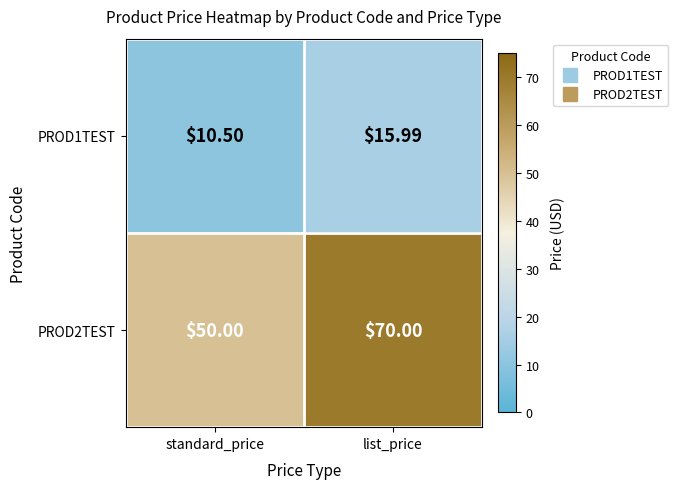

Count the number of data series in this chart.

2